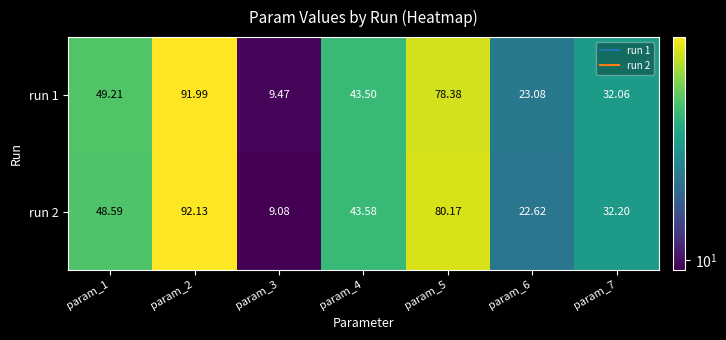

Is the value of run 1 at param_2 greater than the value of run 2 at param_7?

Yes